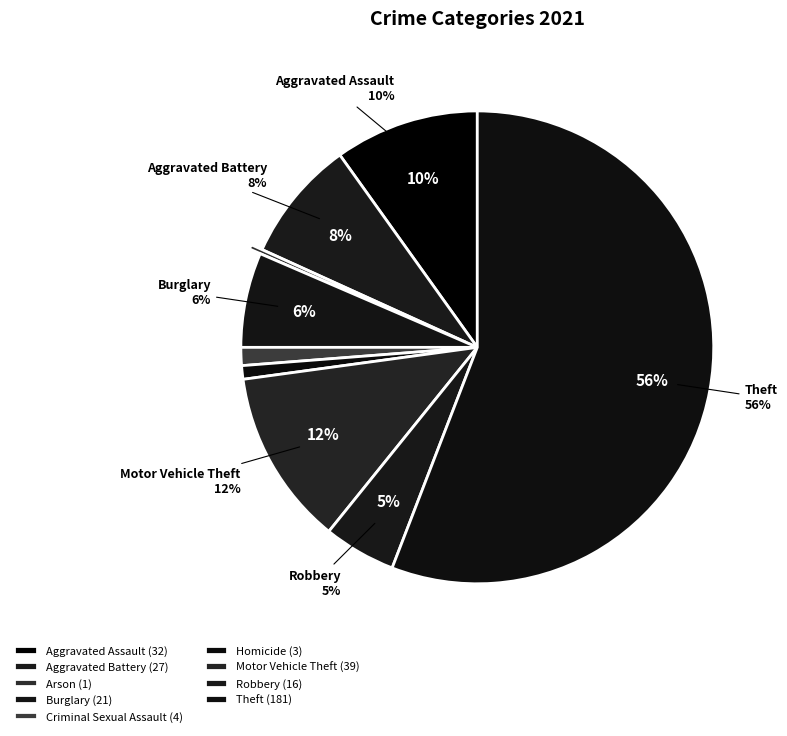

The Burglary slice represents 12% of the pie. True or false?

False